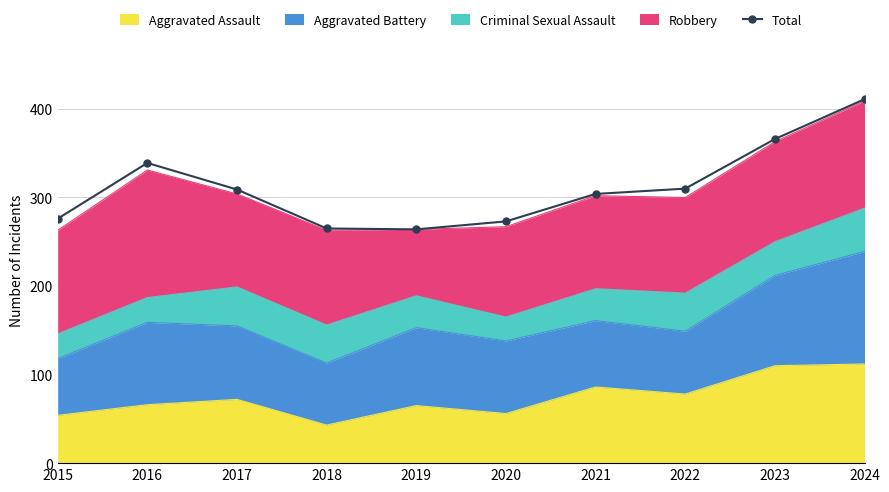

The chart shows a value of 120 at 2020. True or false?

False